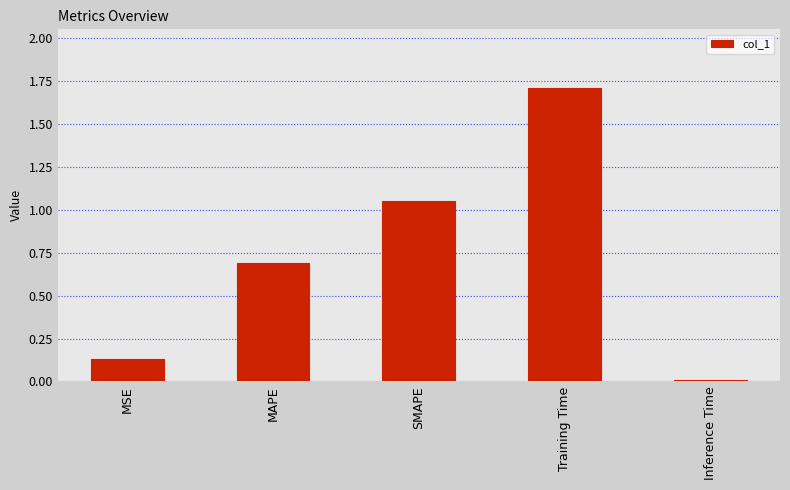

What is the maximum value shown in the chart?

1.7